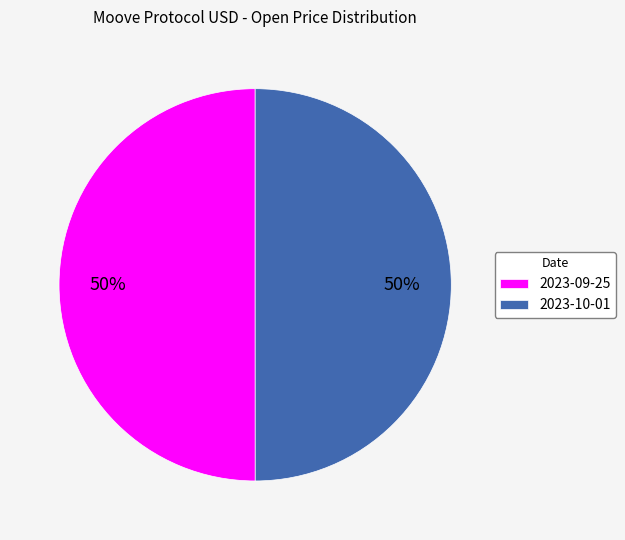

The 2023-10-01 slice represents 57% of the pie. True or false?

False